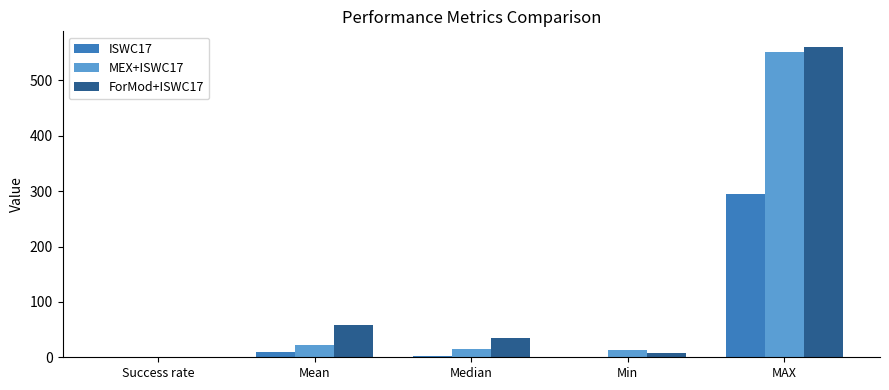

How many groups of bars are there?

5